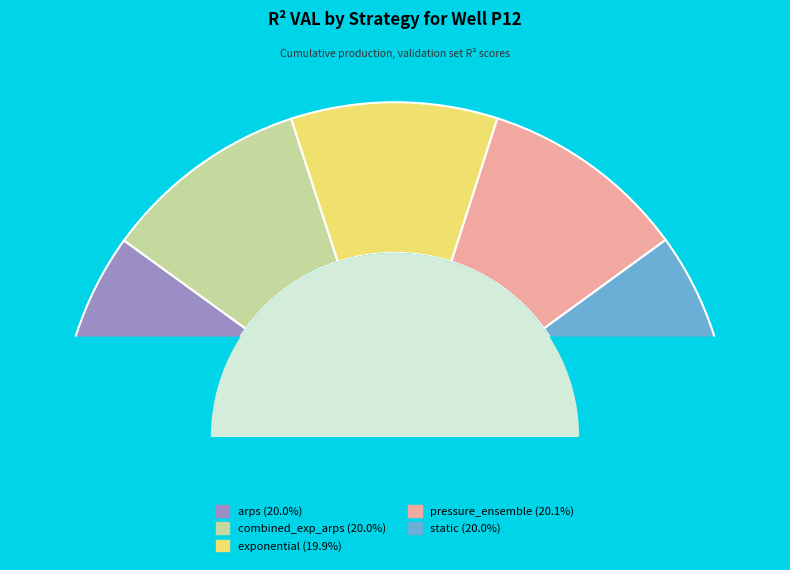

Which category has the biggest portion of the pie?

pressure_ensemble